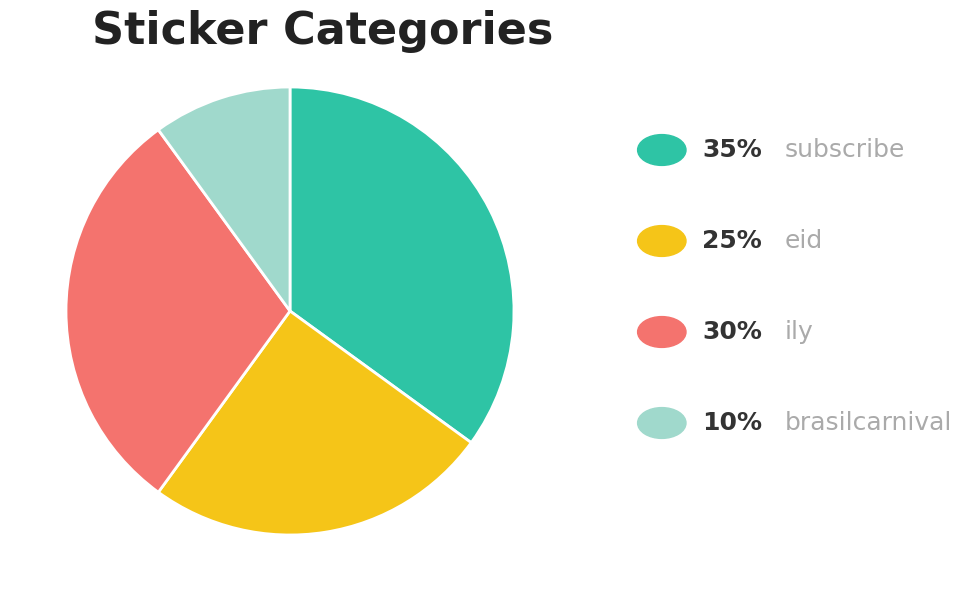

Is there any slice that represents more than half of the pie?

No